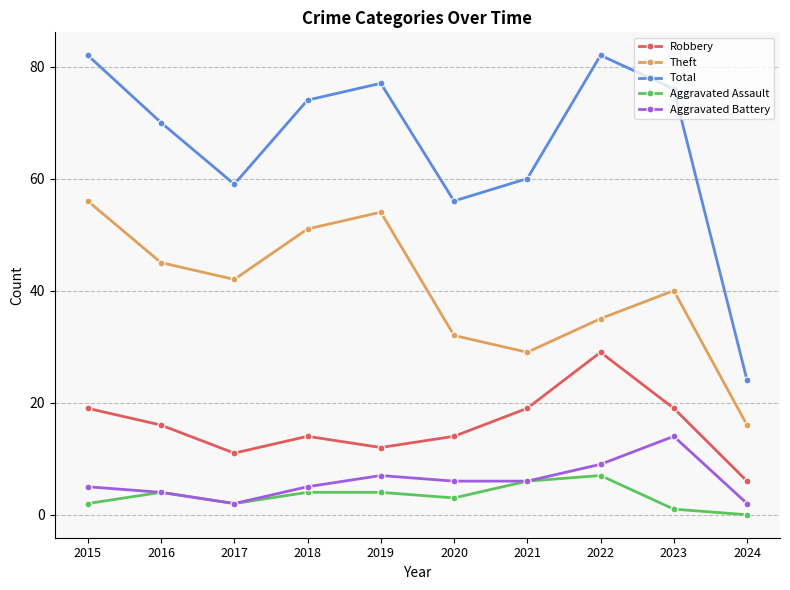

Does the chart have visible grid lines?

Yes